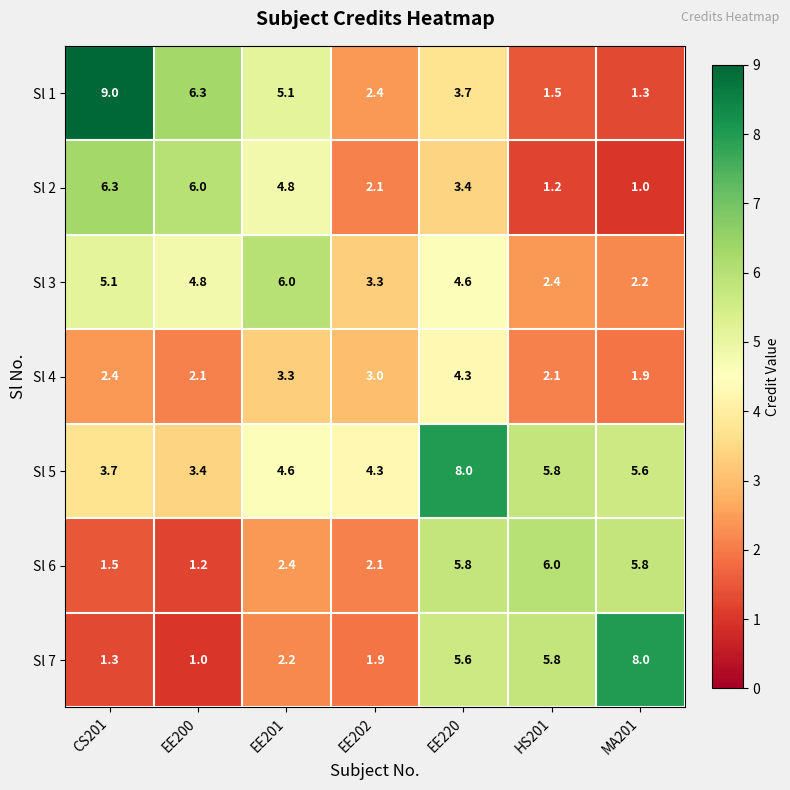

What is the difference between the highest and lowest values at HS201?

4.8